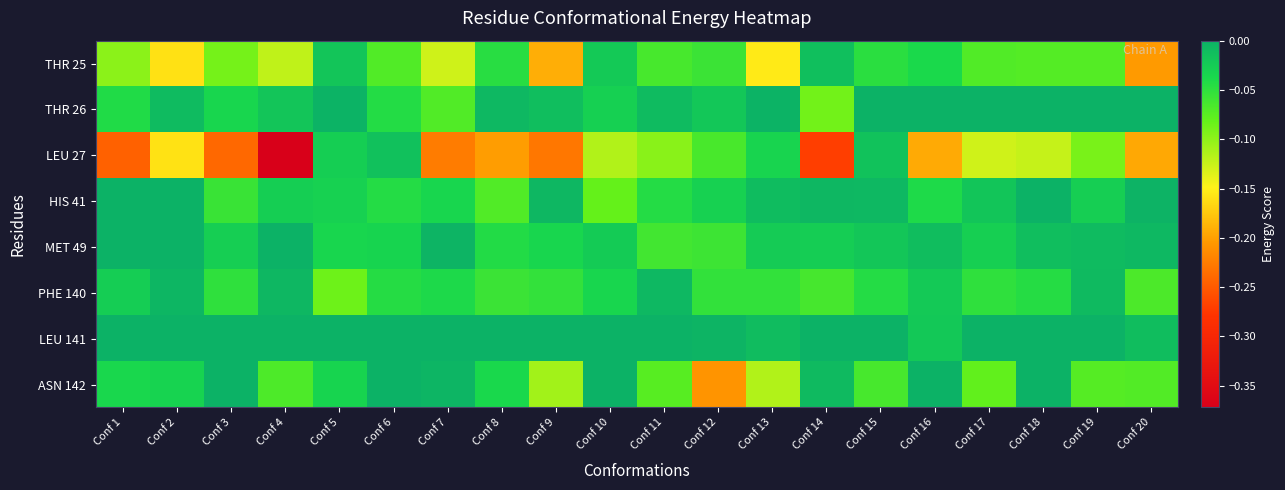

Reading left to right, what are all the values shown in this chart?

THR 25: Conf 1=-0.1	Conf 2=-0.2	Conf 3=-0.1	Conf 4=-0.1	Conf 5=-0.0	Conf 6=-0.1	Conf 7=-0.1	Conf 8=-0.0	Conf 9=-0.2	Conf 10=-0.0	Conf 11=-0.1	Conf 12=-0.1	Conf 13=-0.2	Conf 14=-0.0	Conf 15=-0.0	Conf 16=-0.0	Conf 17=-0.1	Conf 18=-0.1	Conf 19=-0.1	Conf 20=-0.2
THR 26: Conf 1=-0.0	Conf 2=-0.0	Conf 3=-0.0	Conf 4=-0.0	Conf 5=-0.0	Conf 6=-0.0	Conf 7=-0.1	Conf 8=-0.0	Conf 9=-0.0	Conf 10=-0.0	Conf 11=-0.0	Conf 12=-0.0	Conf 13=-0.0	Conf 14=-0.1	Conf 15=0.0	Conf 16=0.0	Conf 17=0.0	Conf 18=0.0	Conf 19=0.0	Conf 20=0.0
LEU 27: Conf 1=-0.2	Conf 2=-0.2	Conf 3=-0.2	Conf 4=-0.4	Conf 5=-0.0	Conf 6=-0.0	Conf 7=-0.2	Conf 8=-0.2	Conf 9=-0.2	Conf 10=-0.1	Conf 11=-0.1	Conf 12=-0.1	Conf 13=-0.0	Conf 14=-0.3	Conf 15=-0.0	Conf 16=-0.2	Conf 17=-0.1	Conf 18=-0.1	Conf 19=-0.1	Conf 20=-0.2
HIS 41: Conf 1=0.0	Conf 2=0.0	Conf 3=-0.1	Conf 4=-0.0	Conf 5=-0.0	Conf 6=-0.0	Conf 7=-0.0	Conf 8=-0.1	Conf 9=-0.0	Conf 10=-0.1	Conf 11=-0.0	Conf 12=-0.0	Conf 13=-0.0	Conf 14=-0.0	Conf 15=-0.0	Conf 16=-0.0	Conf 17=-0.0	Conf 18=-0.0	Conf 19=-0.0	Conf 20=-0.0
MET 49: Conf 1=0.0	Conf 2=0.0	Conf 3=-0.0	Conf 4=0.0	Conf 5=-0.0	Conf 6=-0.0	Conf 7=-0.0	Conf 8=-0.0	Conf 9=-0.0	Conf 10=-0.0	Conf 11=-0.1	Conf 12=-0.1	Conf 13=-0.0	Conf 14=-0.0	Conf 15=-0.0	Conf 16=-0.0	Conf 17=-0.0	Conf 18=-0.0	Conf 19=-0.0	Conf 20=-0.0
PHE 140: Conf 1=-0.0	Conf 2=-0.0	Conf 3=-0.1	Conf 4=-0.0	Conf 5=-0.1	Conf 6=-0.0	Conf 7=-0.0	Conf 8=-0.1	Conf 9=-0.1	Conf 10=-0.0	Conf 11=-0.0	Conf 12=-0.1	Conf 13=-0.1	Conf 14=-0.1	Conf 15=-0.0	Conf 16=-0.0	Conf 17=-0.1	Conf 18=-0.0	Conf 19=-0.0	Conf 20=-0.1
LEU 141: Conf 1=0.0	Conf 2=0.0	Conf 3=0.0	Conf 4=0.0	Conf 5=0.0	Conf 6=-0.0	Conf 7=0.0	Conf 8=0.0	Conf 9=0.0	Conf 10=0.0	Conf 11=0.0	Conf 12=-0.0	Conf 13=-0.0	Conf 14=0.0	Conf 15=0.0	Conf 16=-0.0	Conf 17=0.0	Conf 18=0.0	Conf 19=0.0	Conf 20=-0.0
ASN 142: Conf 1=-0.0	Conf 2=-0.0	Conf 3=0.0	Conf 4=-0.1	Conf 5=-0.0	Conf 6=0.0	Conf 7=-0.0	Conf 8=-0.0	Conf 9=-0.1	Conf 10=0.0	Conf 11=-0.1	Conf 12=-0.2	Conf 13=-0.1	Conf 14=-0.0	Conf 15=-0.1	Conf 16=0.0	Conf 17=-0.1	Conf 18=0.0	Conf 19=-0.1	Conf 20=-0.1